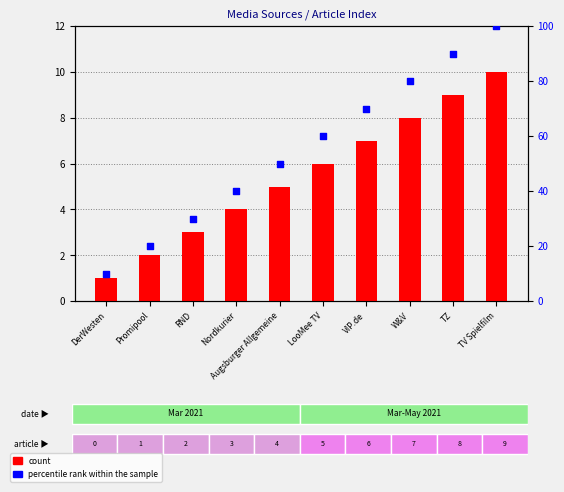

Which series reaches the minimum Y coordinate?

count